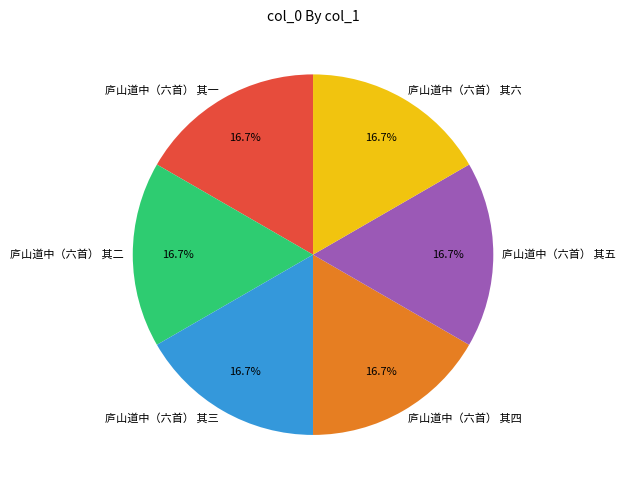

Is the sum of 庐山道中（六首） 其三 and 庐山道中（六首） 其一 greater than half?

No